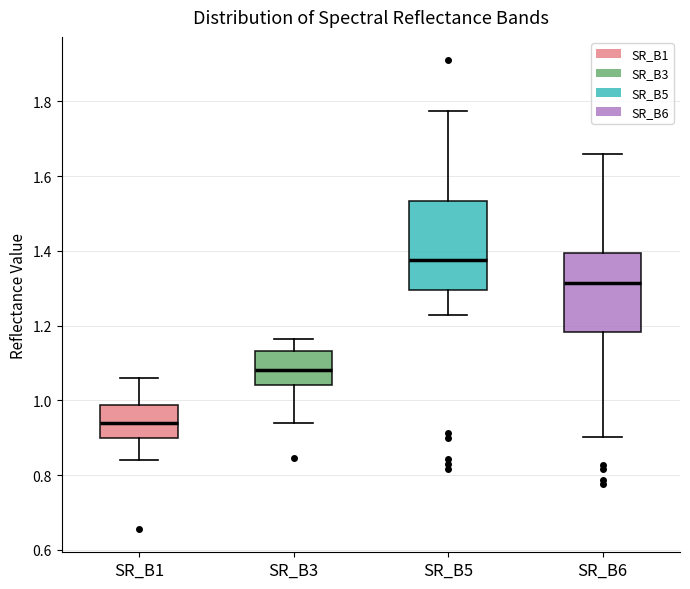

Comparing the boxes themselves (not the whiskers), which one is the tallest?

SR_B5